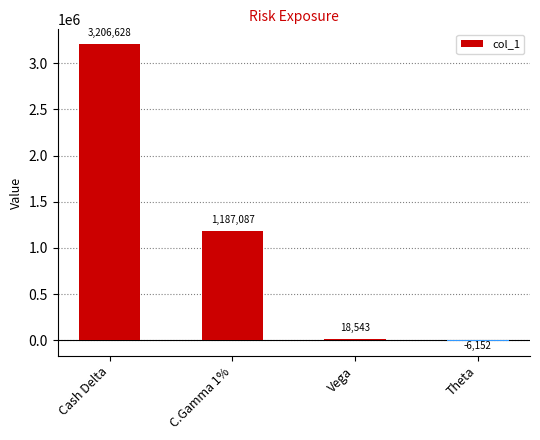

How many distinct data groups are displayed?

1